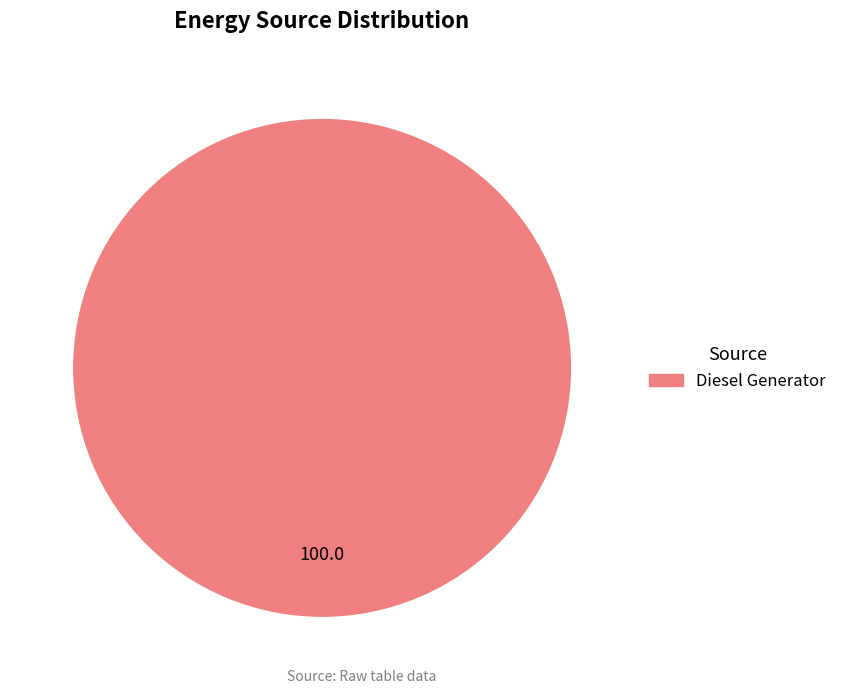

How many slices are in this pie chart?

1